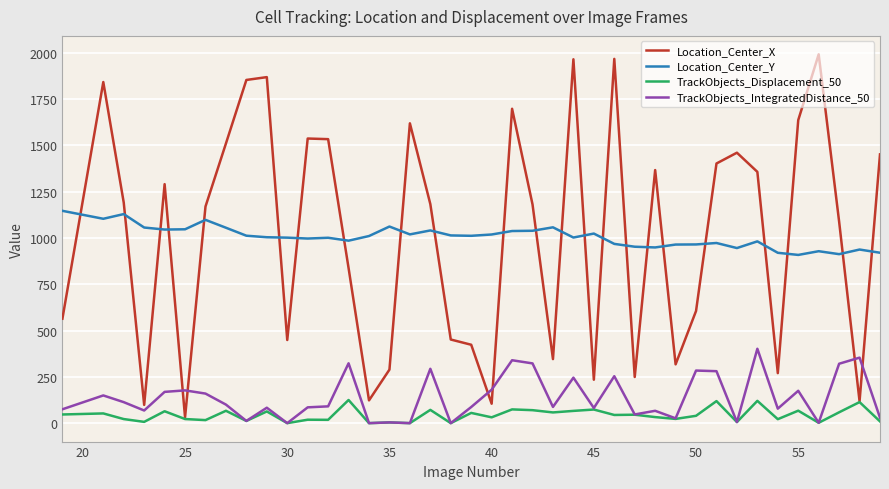

How many distinct data groups are displayed?

4